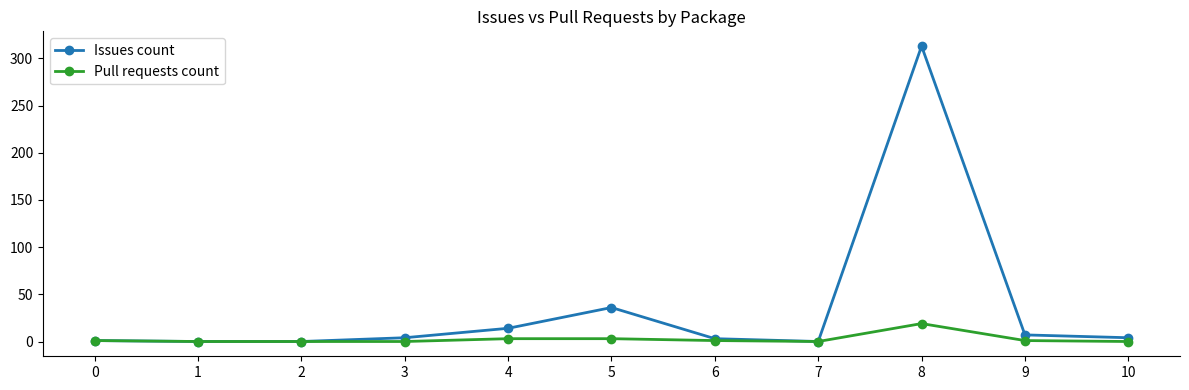

True or false: Issues count has more than 0 interior local peaks.

True